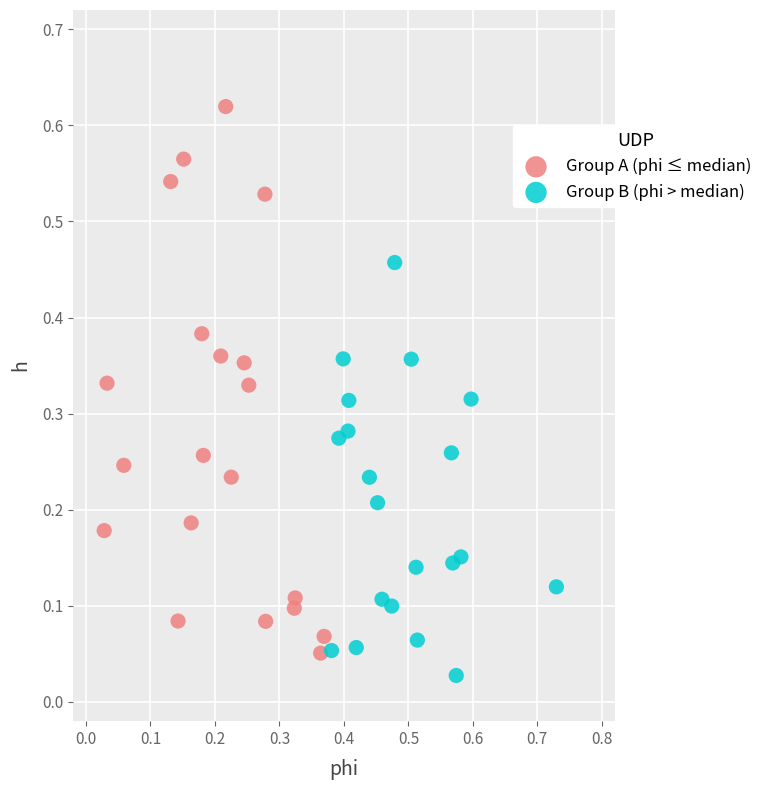

Which series has the largest Y range (max minus min)?

Group A (phi ≤ median)